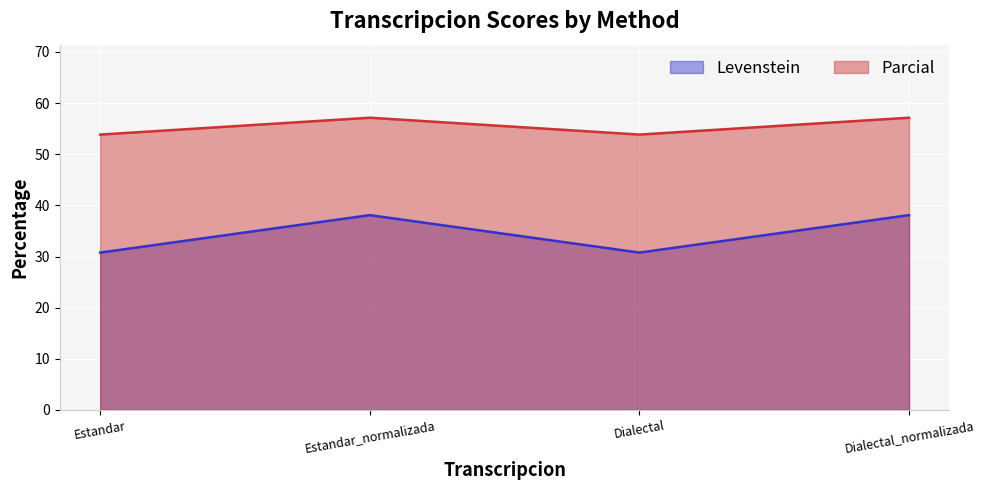

Reading left to right, what are all the values shown in this chart?

Levenstein: 30.8	38.1	30.8	38.1
Parcial: 53.8	57.1	53.8	57.1